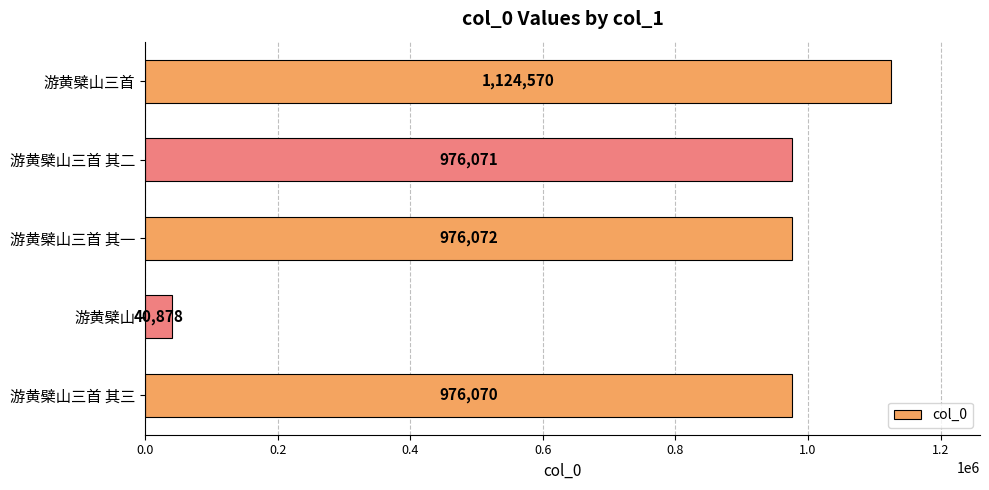

Reading bottom to top, what are all the values shown in this chart?

游黄檗山三首 其三=976070	游黄檗山=40878	游黄檗山三首 其一=976072	游黄檗山三首 其二=976071	游黄檗山三首=1124570